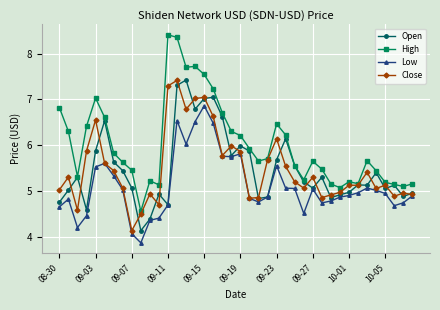

How many values in the High series exceed 5?

39